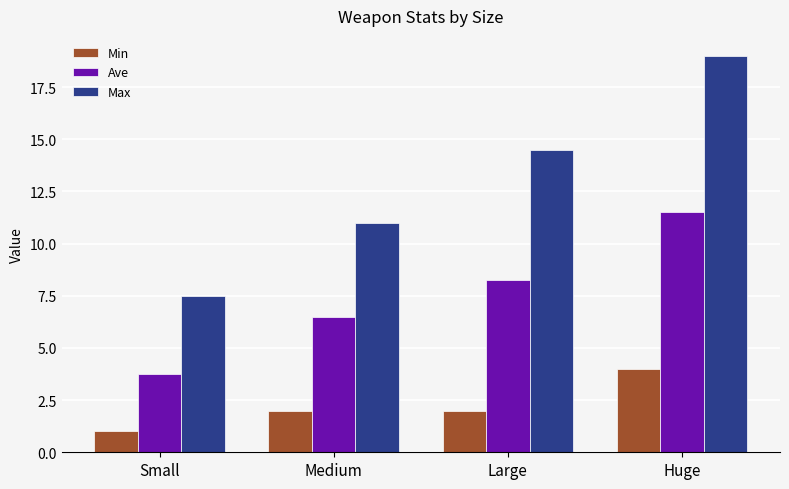

What is the difference between the maximum and minimum values in the Min series?

3.0